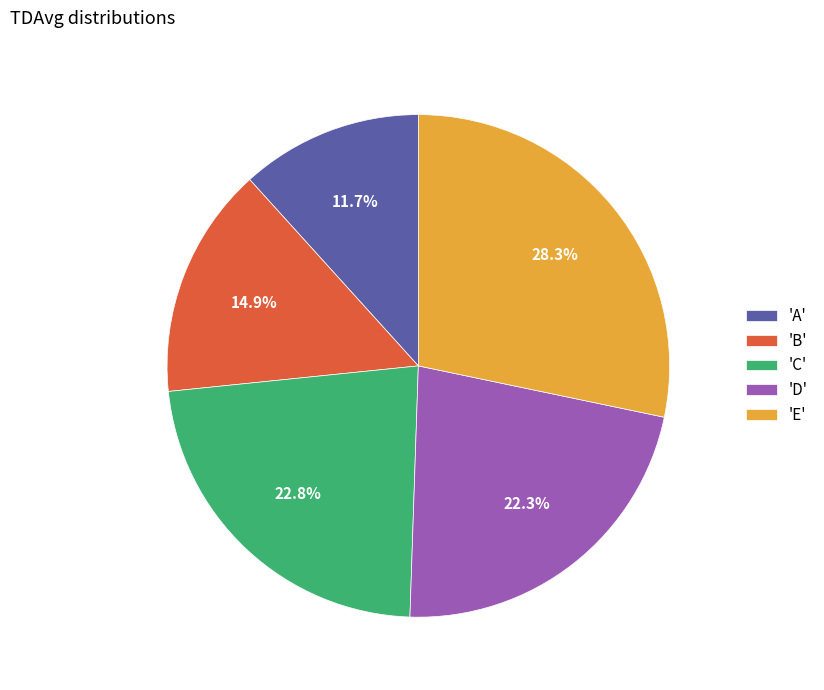

How much of the chart is everything except 'B'?

85.1%